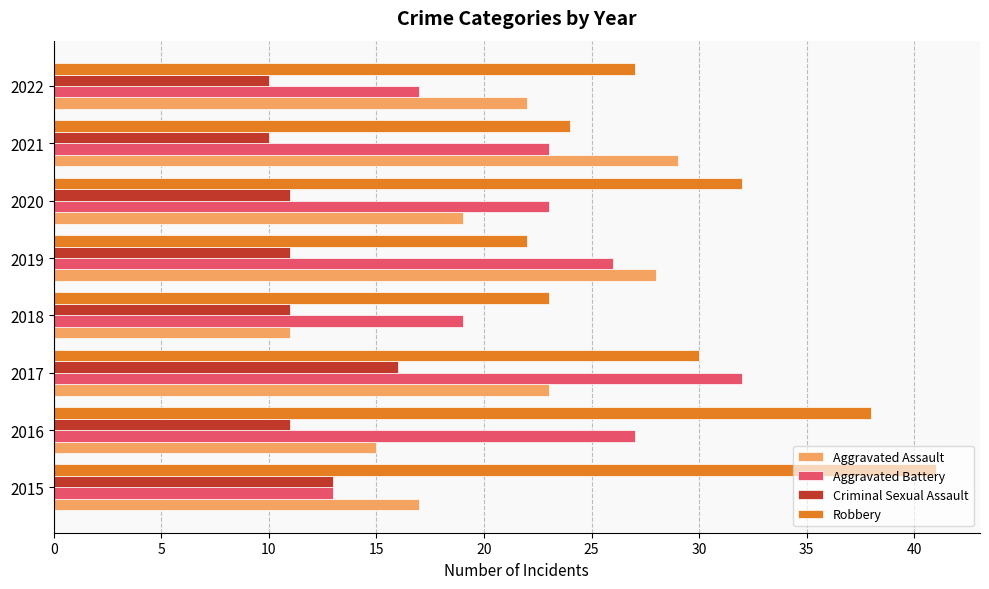

What is the difference between the highest and lowest values at 2015?

28